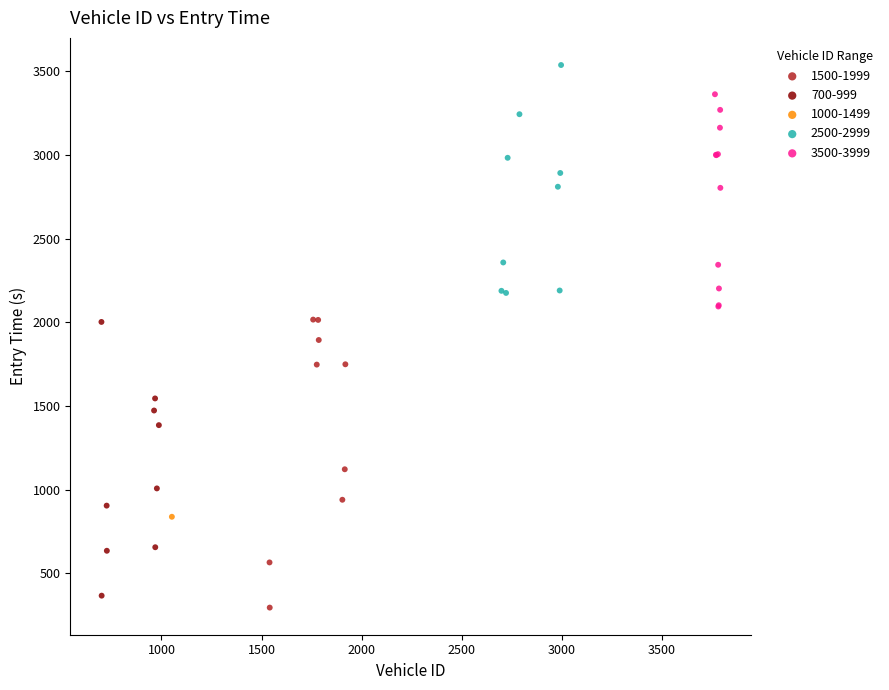

Which series contains the lowest Y value?

1500-1999